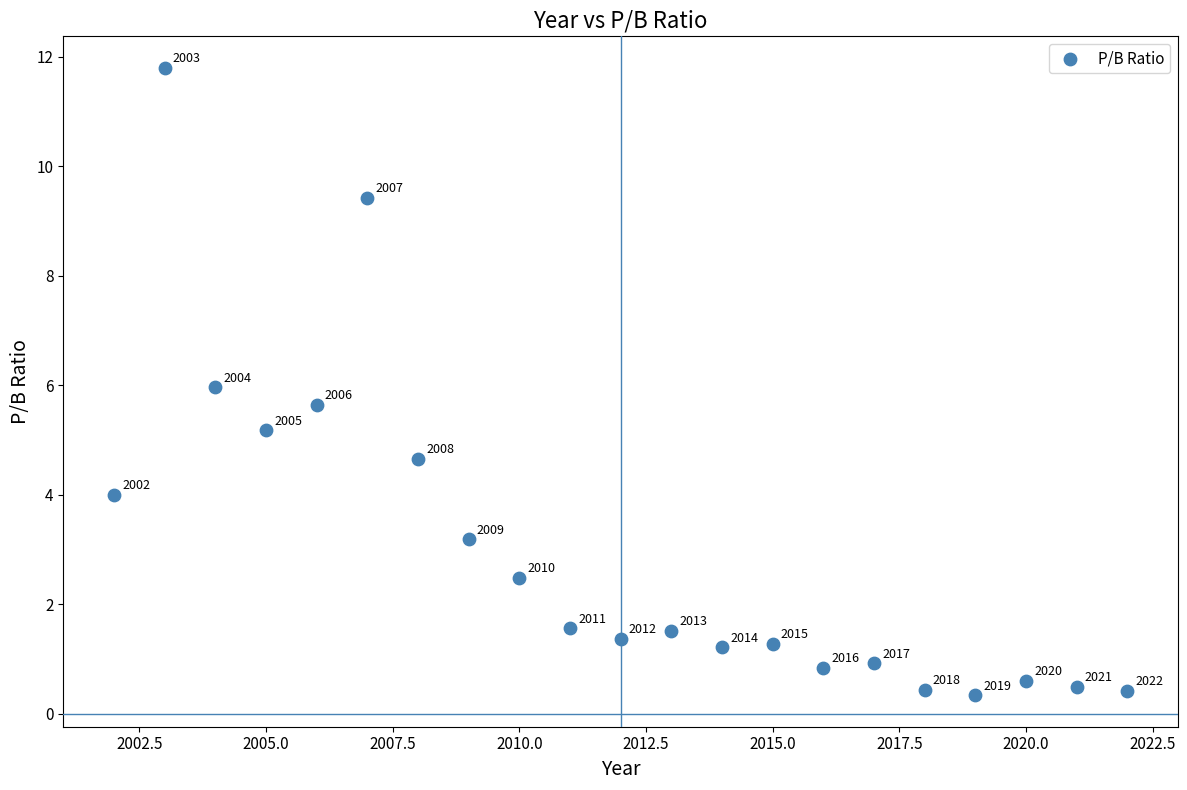

What is the range of X values (max minus min)?

20.0